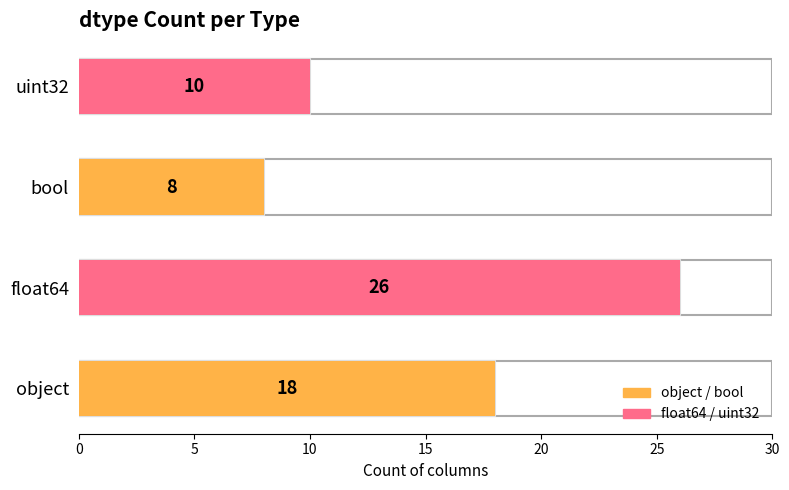

Which label corresponds to the largest value in the chart?

float64